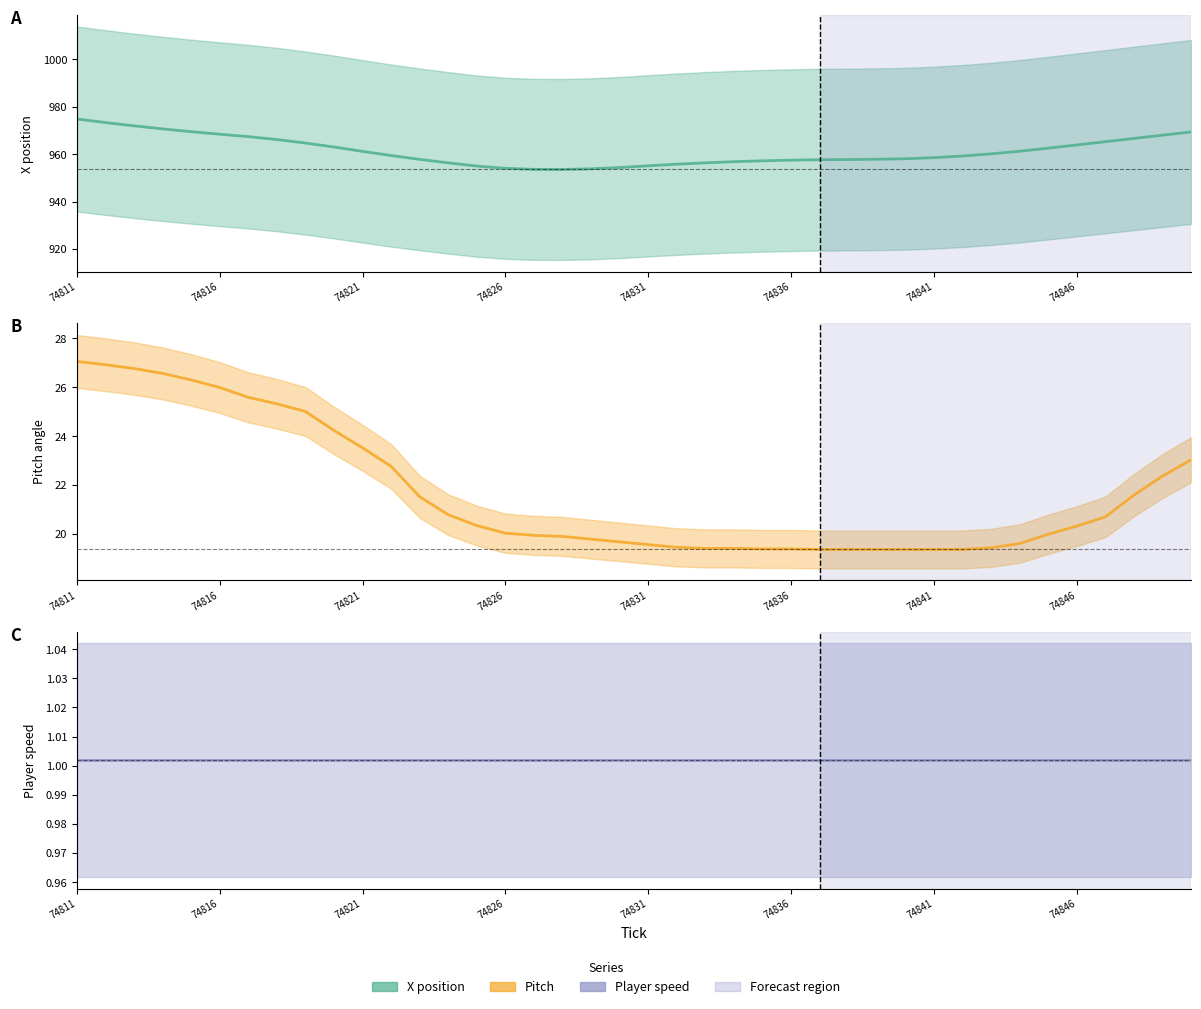

At which category is the sum across all series the highest?

74811